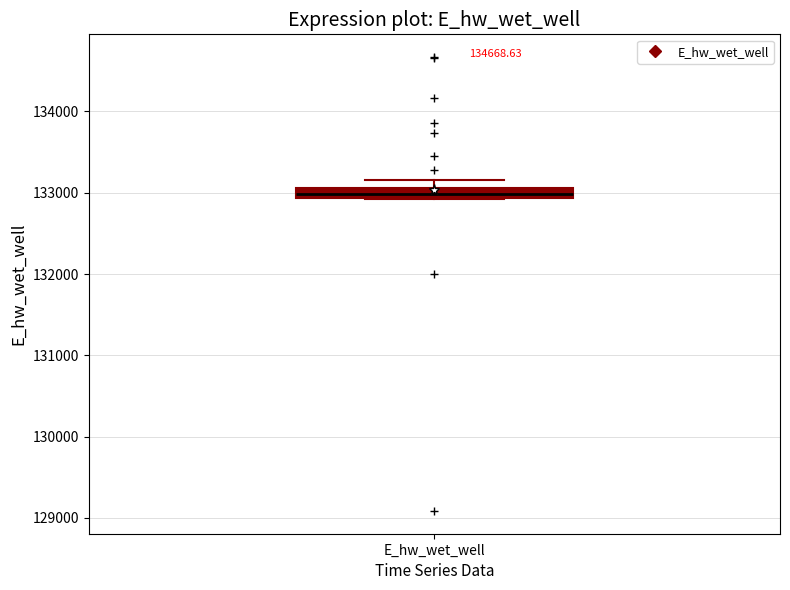

Where is the upper edge of the box for E_hw_wet_well on the y-axis? The values are not printed on the chart, so give them approximately, as read against the axis.

133100